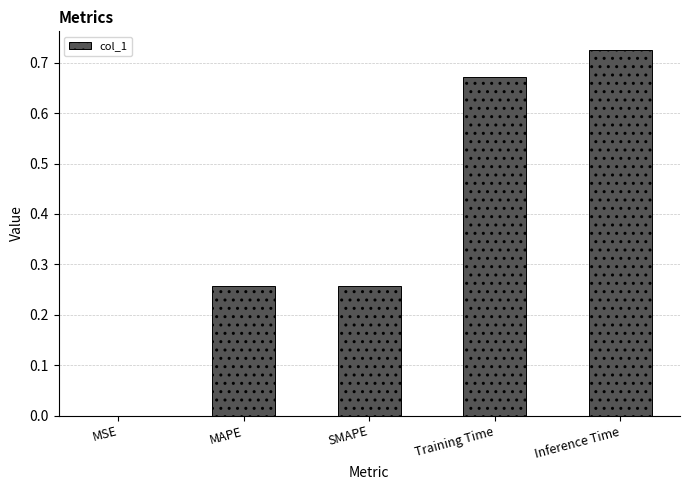

What is the sum of the values at SMAPE and Inference Time?

1.0